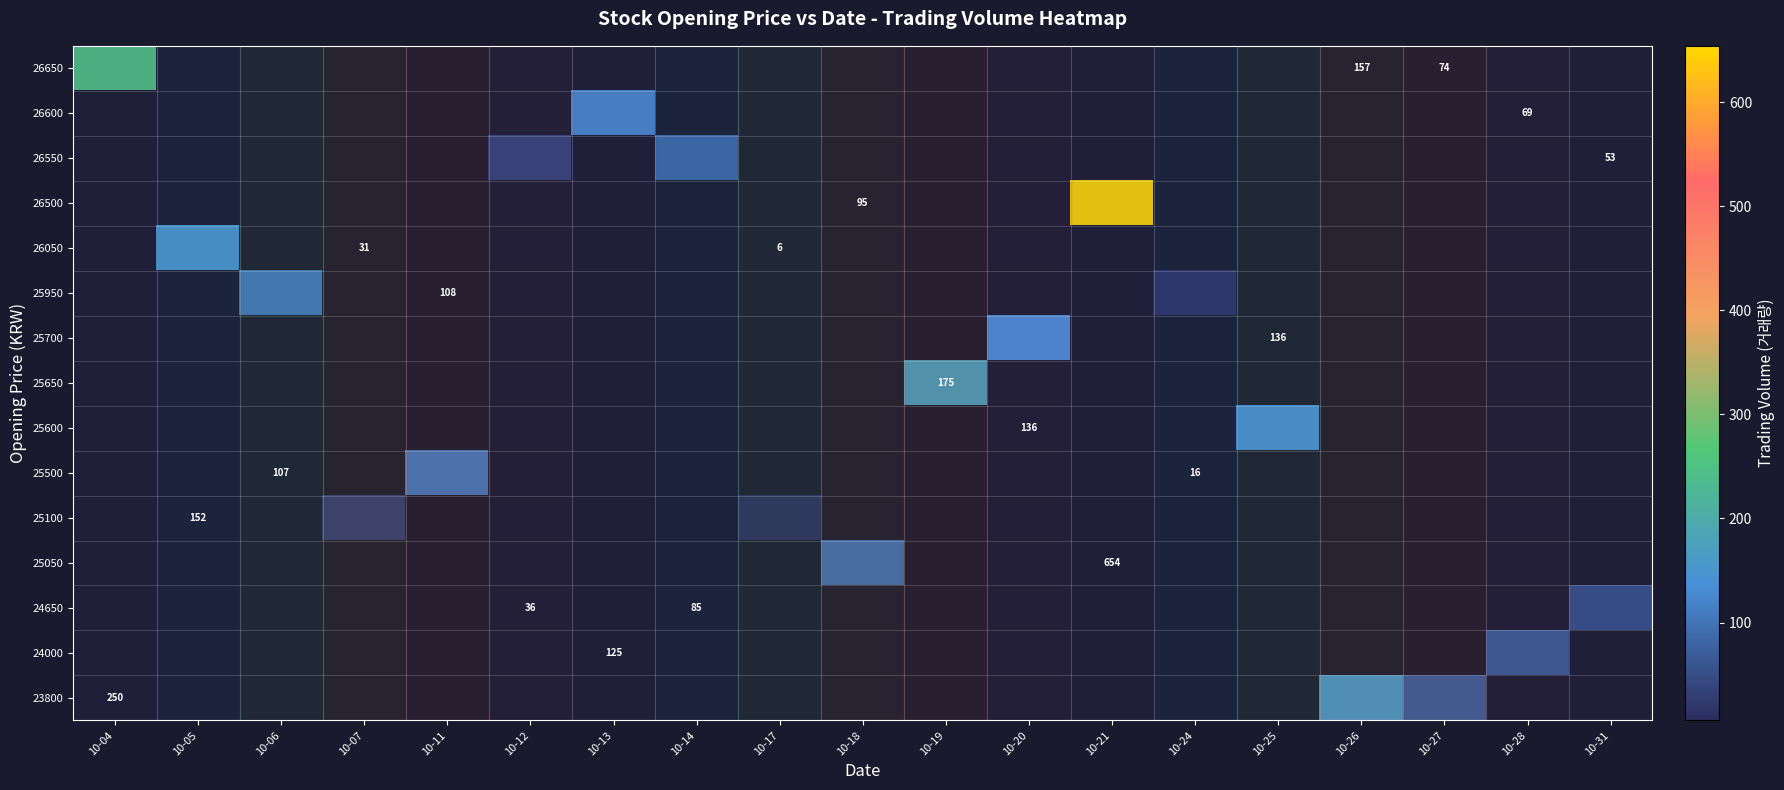

At how many categories does at least one series exceed 398?

1